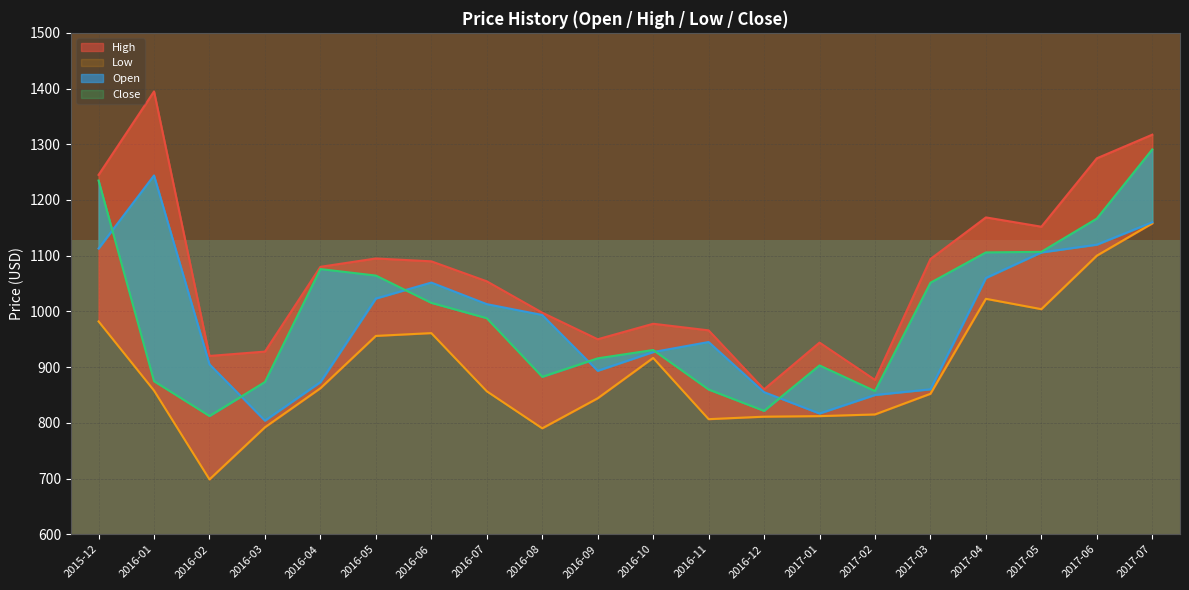

The value of Low at 2016-02 is 698.3. True or false?

True